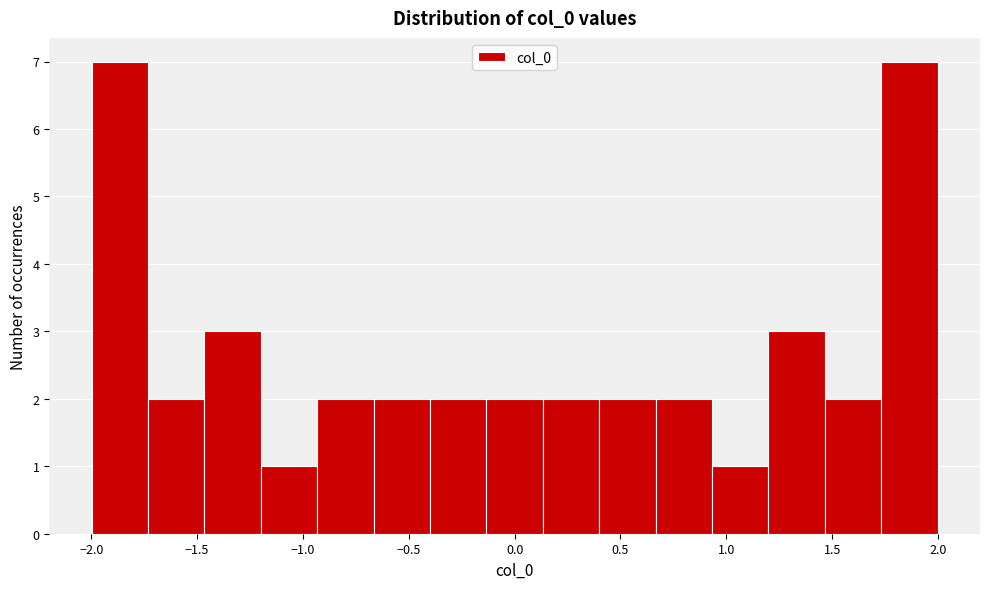

Reading left to right, list every bar in this chart as the range it spans on the x-axis followed by its height. Neither the bar edges nor the heights are printed on the chart, so give them approximately, as read against the axes.

-2.00 to -1.75: 7
-1.75 to -1.45: 2
-1.45 to -1.20: 3
-1.20 to -0.95: 1
-0.95 to -0.65: 2
-0.65 to -0.40: 2
-0.40 to -0.15: 2
-0.15 to 0.15: 2
0.15 to 0.40: 2
0.40 to 0.65: 2
0.65 to 0.95: 2
0.95 to 1.20: 1
1.20 to 1.45: 3
1.45 to 1.75: 2
1.75 to 2.00: 7